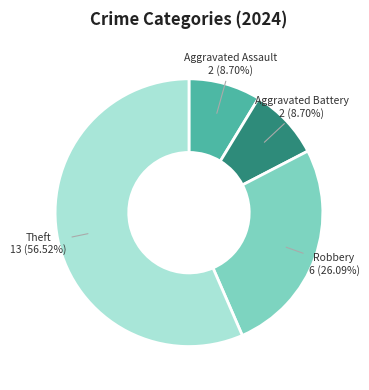

Count the number of slices in the pie.

4